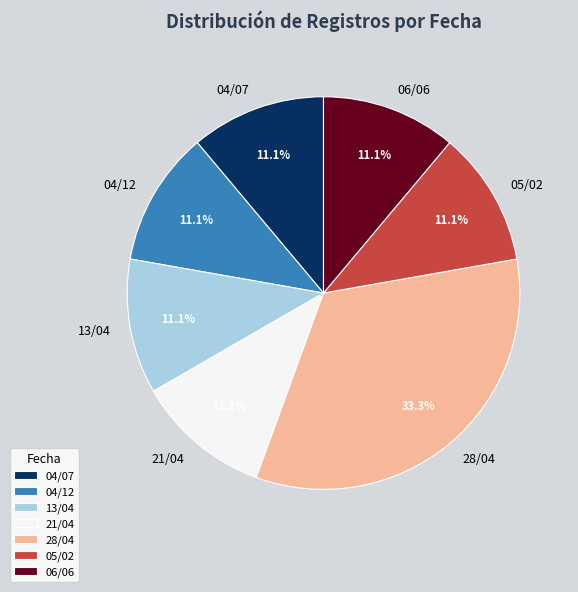

Do 04/12 and 13/04 together represent more than half of the pie?

No